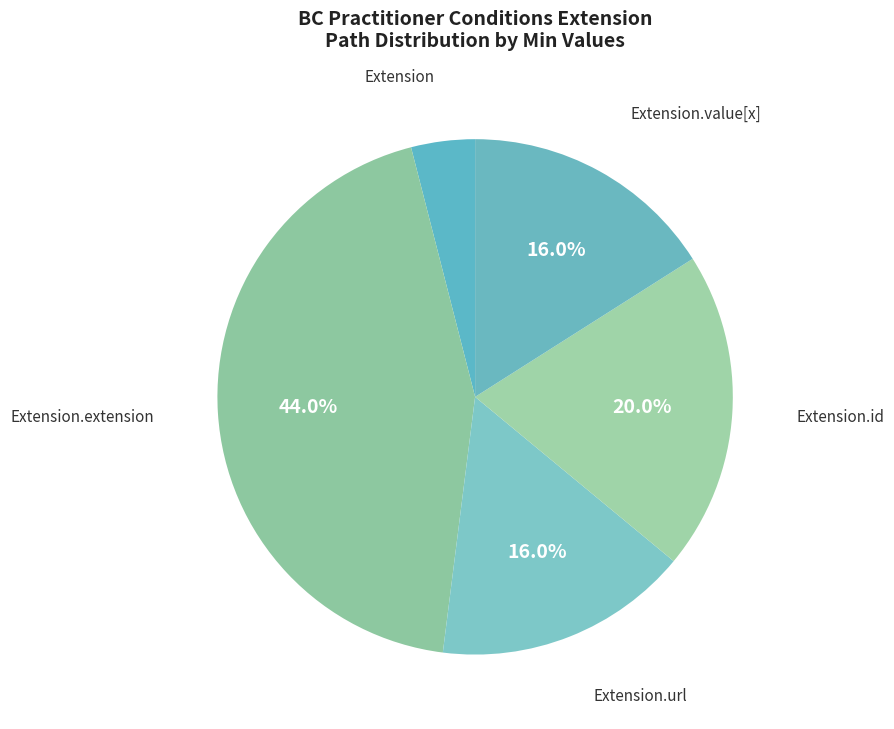

Combined, do Extension and Extension.value[x] account for over 50%?

No